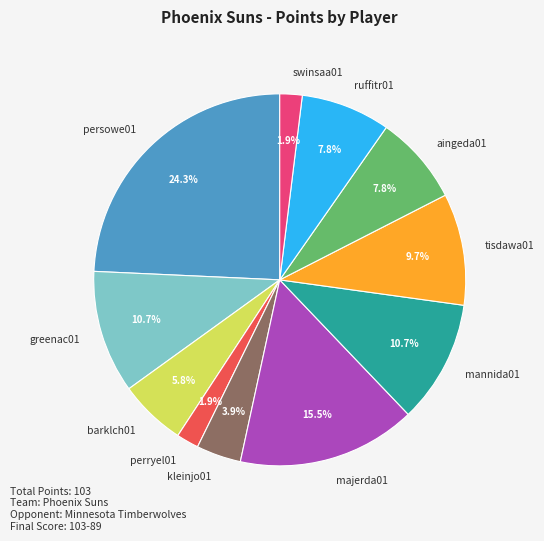

Is kleinjo01 the majority of the pie?

No